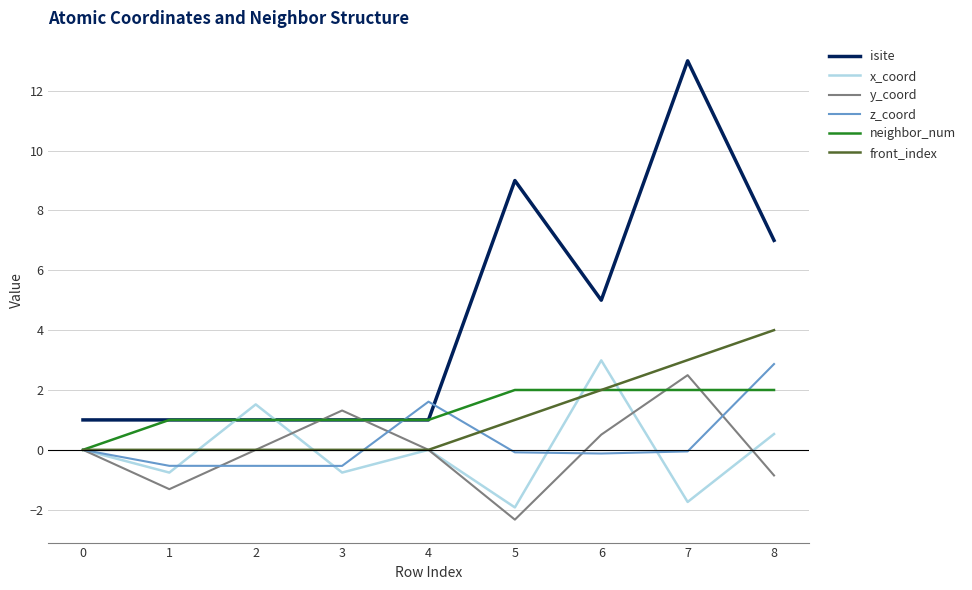

What is the difference between the highest and lowest values at 1?

2.3